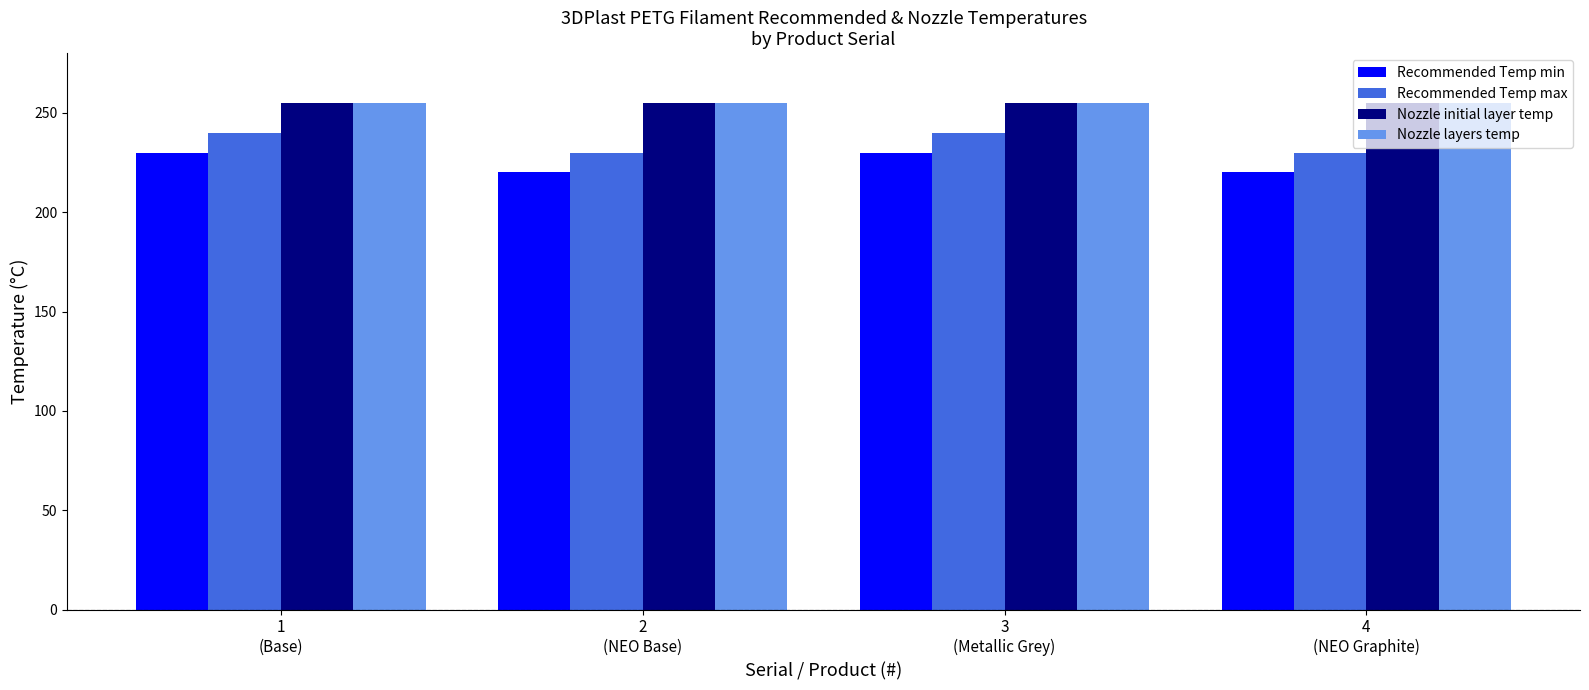

What value does the Recommended Temp max series have at 1
(Base)?

240